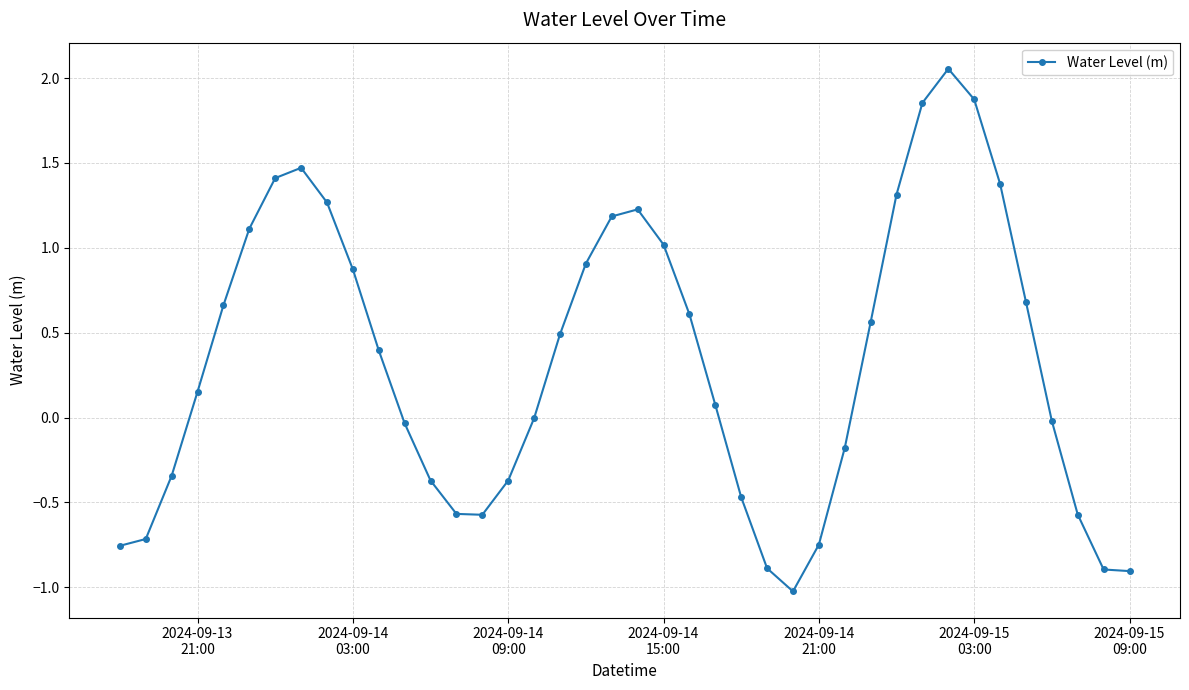

How many points are higher than both their immediate neighbors (excluding endpoints)?

3